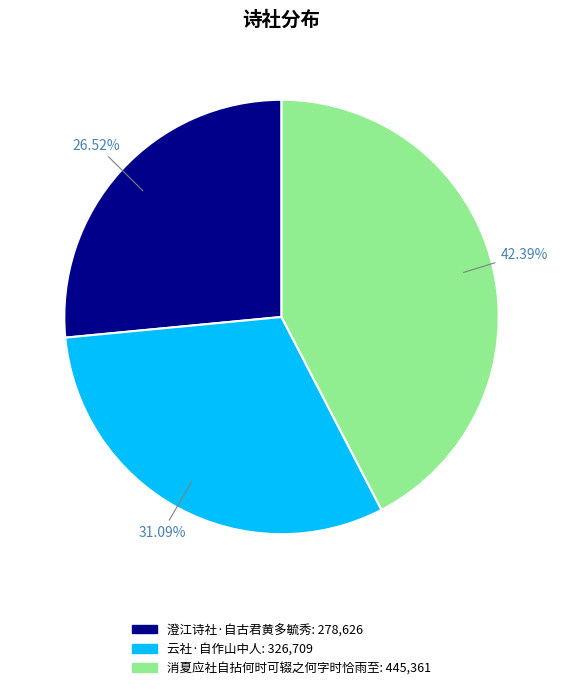

Rank the categories by value from lowest to highest.

澄江诗社·自古君黄多毓秀, 云社·自作山中人, 消夏应社自拈何时可辍之何字时恰雨至